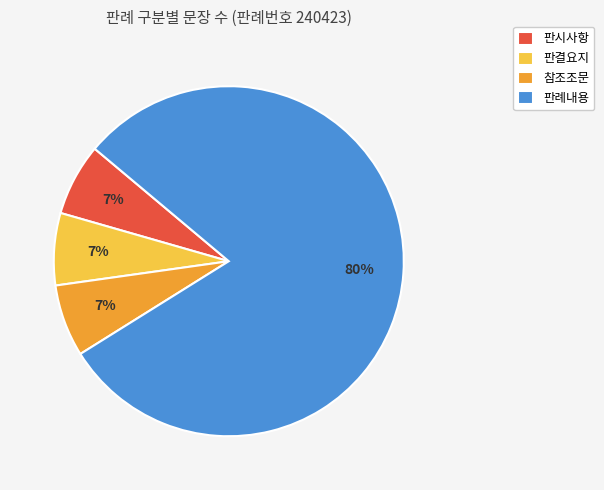

Which slice is the largest?

판례내용